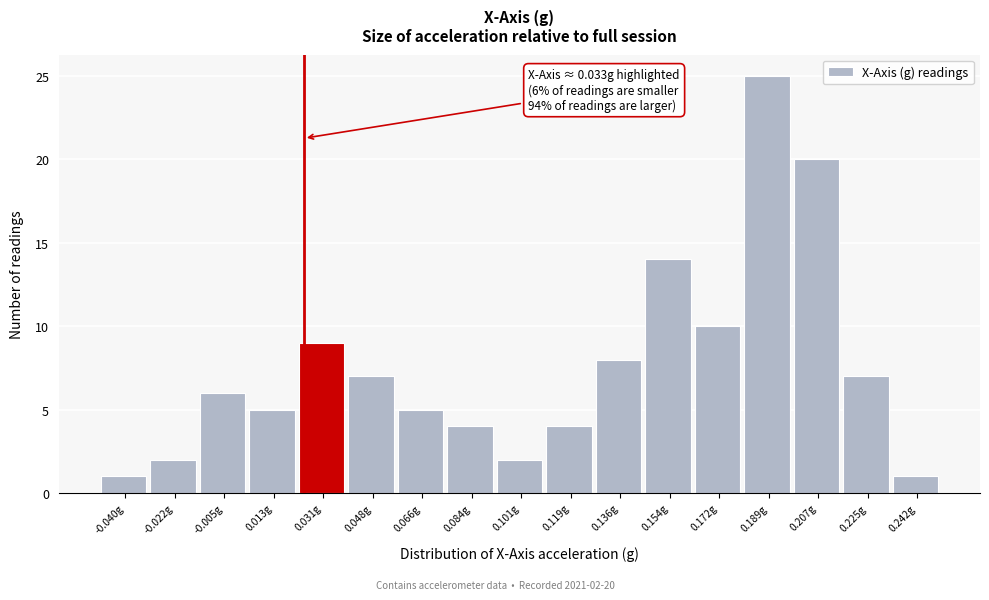

Reading left to right, what are all the values shown in this chart?

-0.040g=1	-0.022g=2	-0.005g=6	0.013g=5	0.031g=9	0.048g=7	0.066g=5	0.084g=4	0.101g=2	0.119g=4	0.136g=8	0.154g=14	0.172g=10	0.189g=25	0.207g=20	0.225g=7	0.242g=1